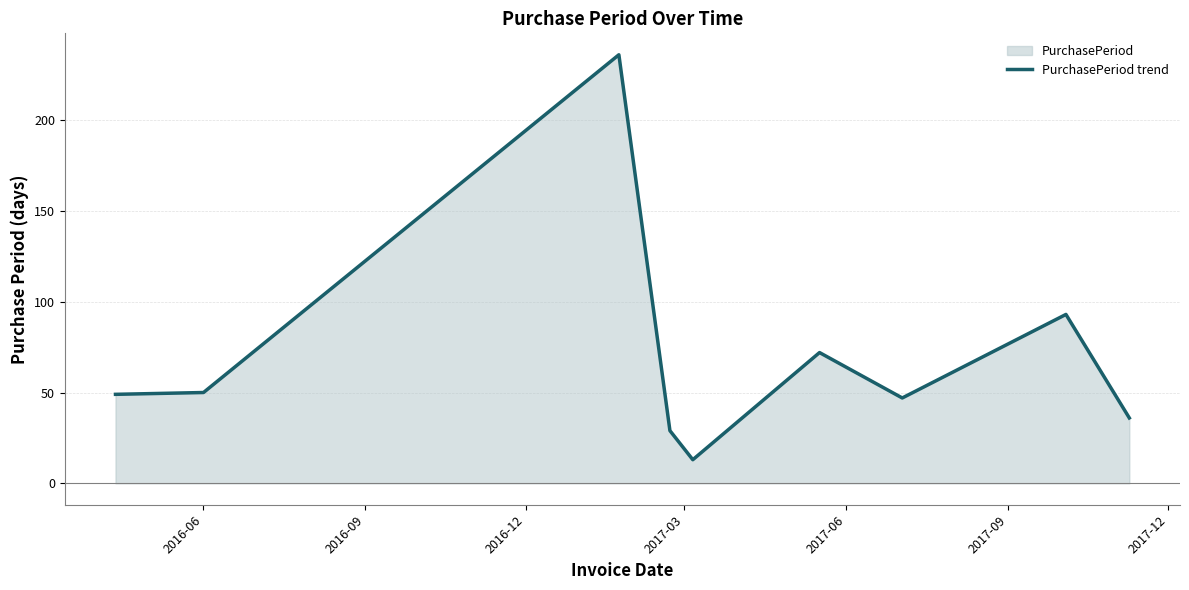

What is the minimum value shown in the chart?

13